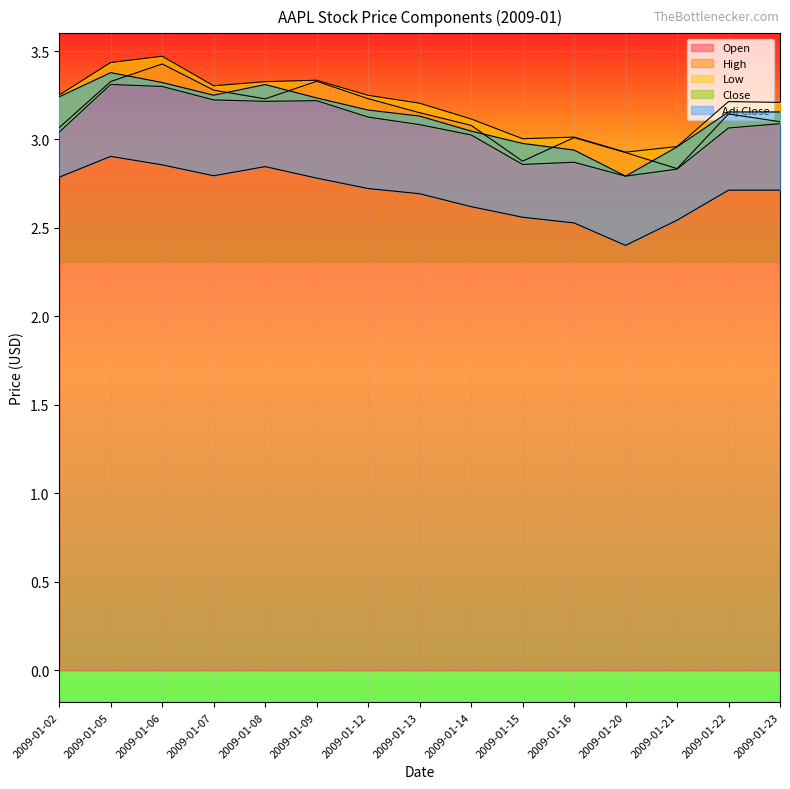

What is the approximate value of High at 2009-01-05?

3.4